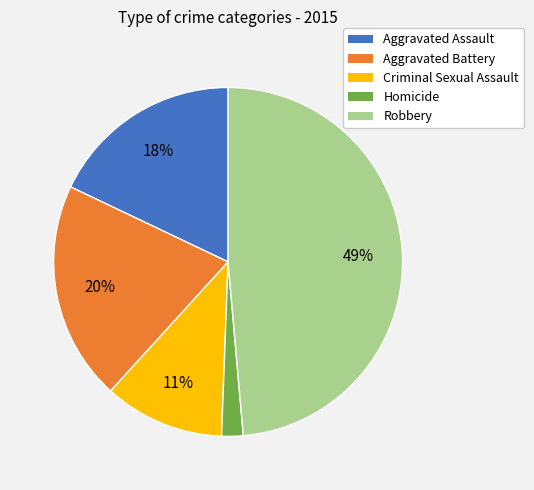

Is there any slice that represents more than half of the pie?

No